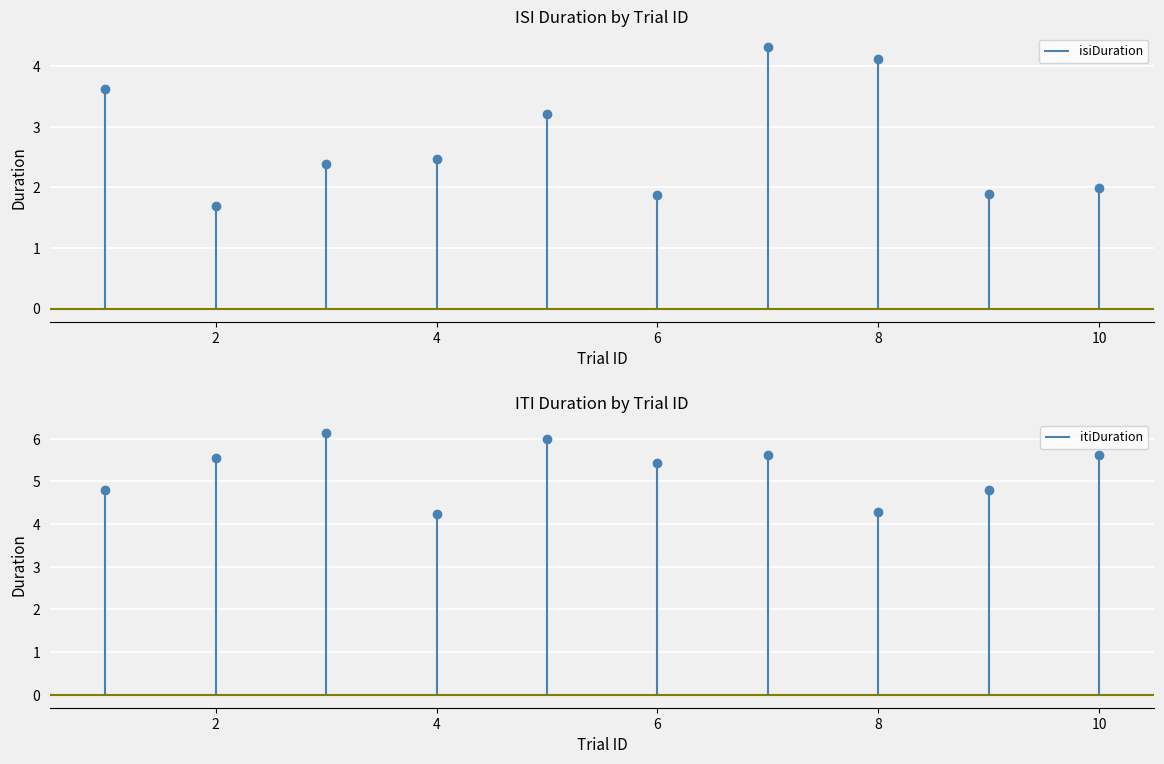

True or false: itiDuration and isiDuration intersect in this chart.

False